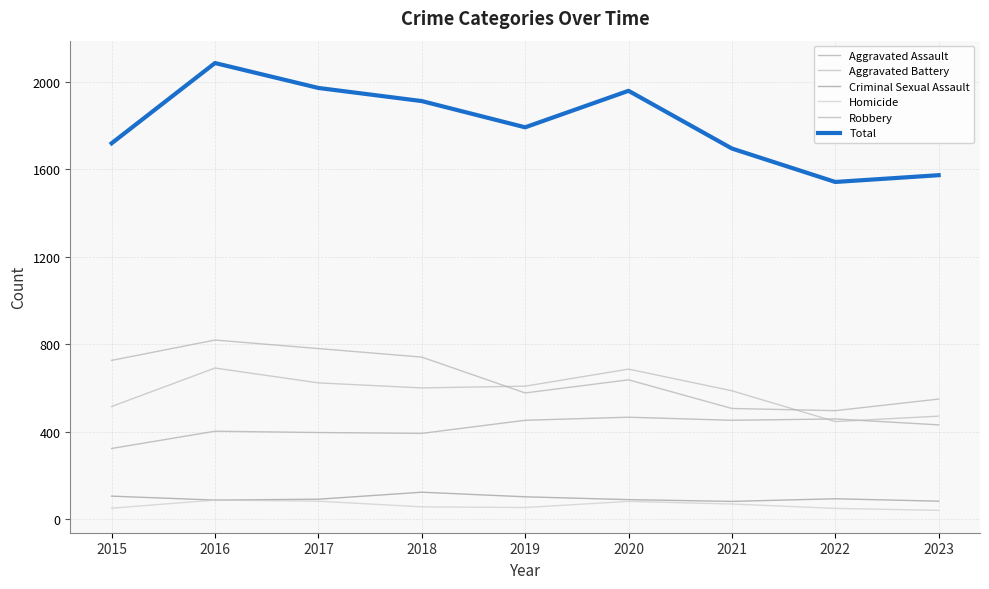

How many lines are shown in the chart?

6